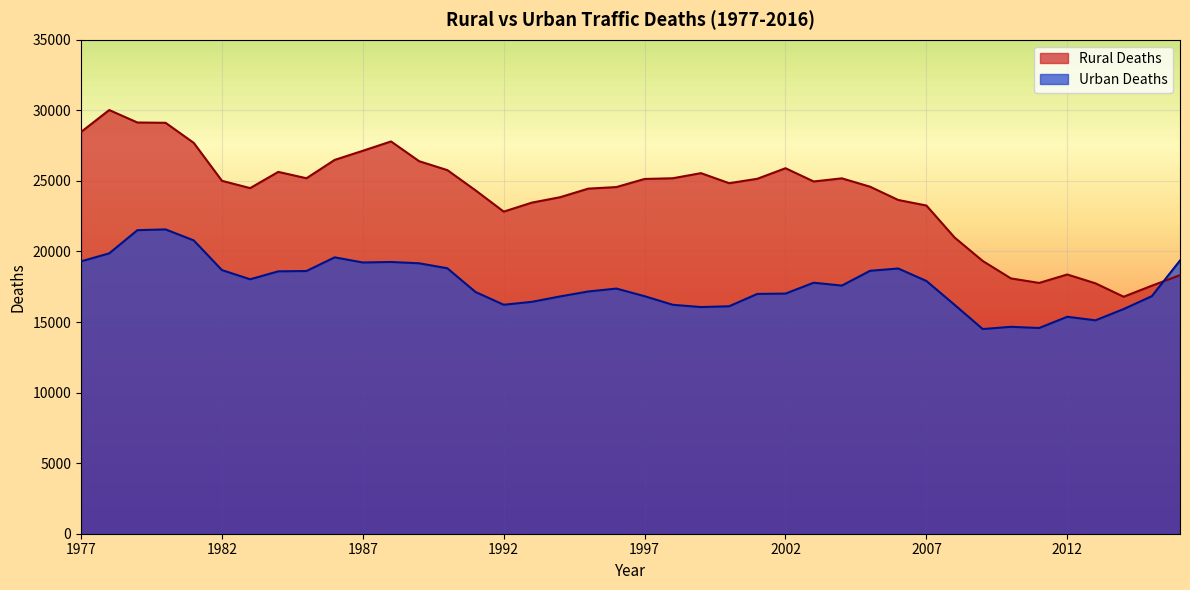

Reading left to right, list all the values displayed in this chart.

Rural Deaths: 28463	30018	29135	29114	27692	25005	24486	25636	25185	26484	27131	27793	26392	25761	24328	22821	23459	23841	24449	24561	25135	25185	25547	24835	25148	25896	24957	25179	24587	23646	23254	20987	19323	18089	17769	18367	17740	16791	17572	18321
Urban Deaths: 19296	19863	21507	21560	20782	18678	18027	18590	18613	19581	19217	19253	19160	18807	17126	16223	16429	16811	17163	17368	16829	16219	16059	16116	16990	17013	17783	17581	18627	18791	17908	16218	14501	14659	14575	15371	15119	15917	16830	19357